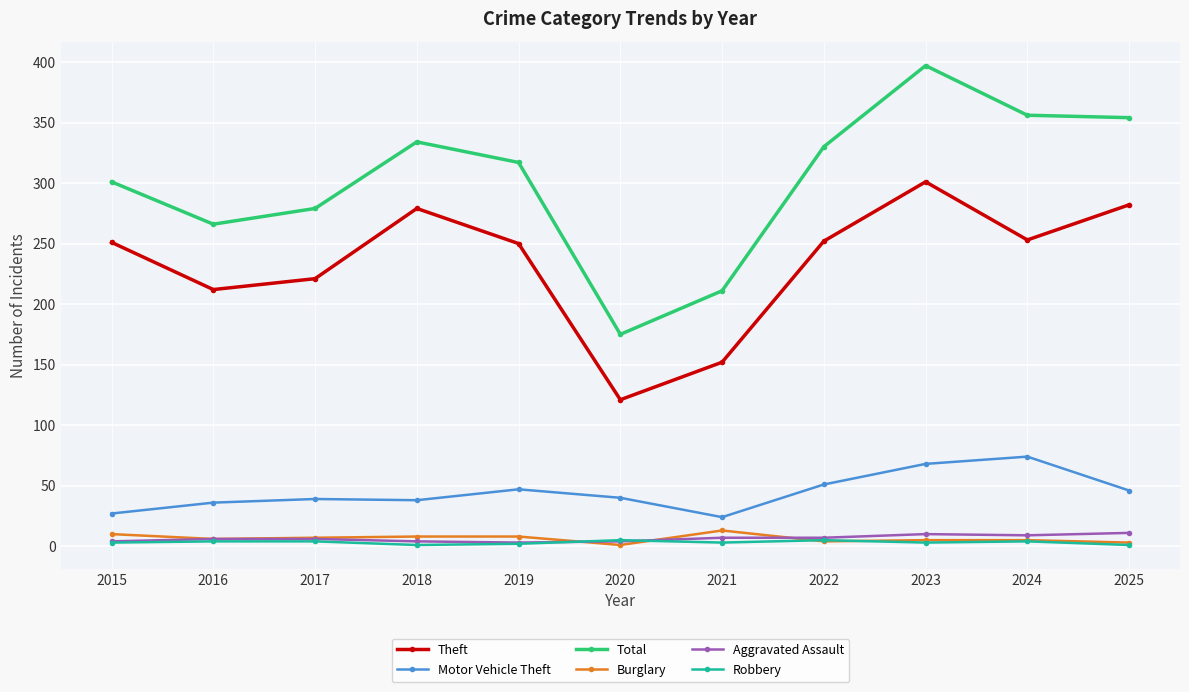

Which series has the largest total across all categories?

Total